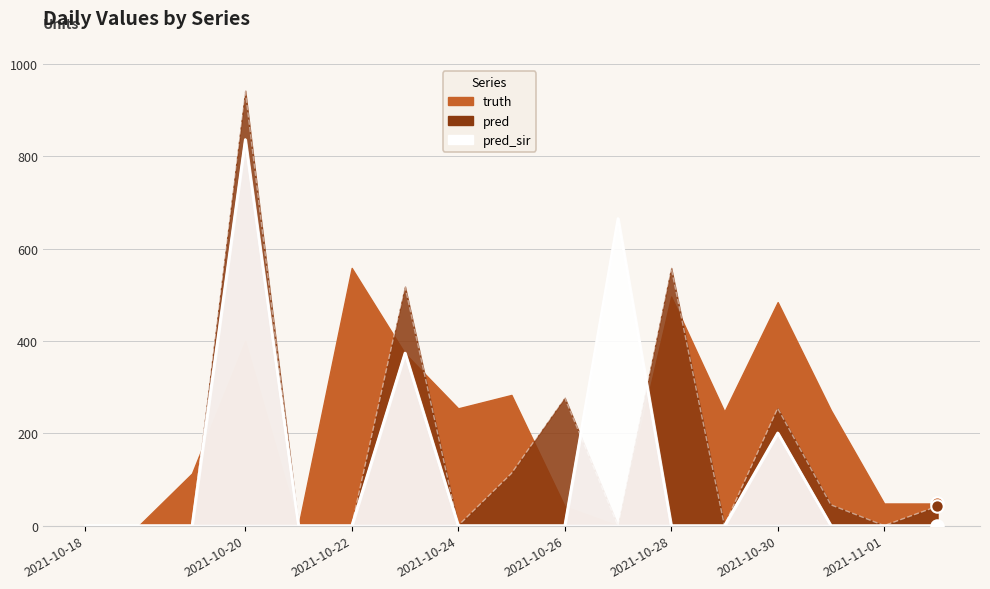

Which series contains the highest Y value?

pred